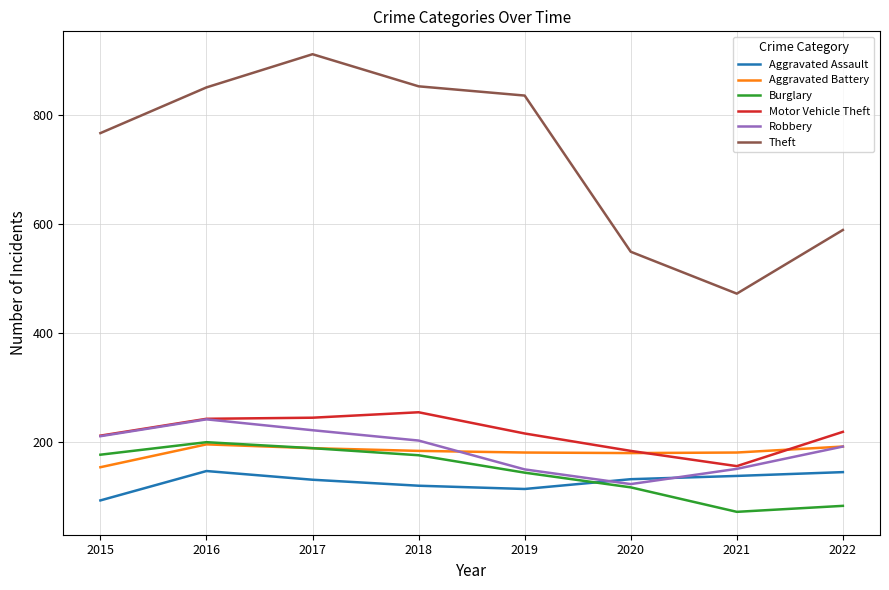

What is the minimum value shown in the chart?

71